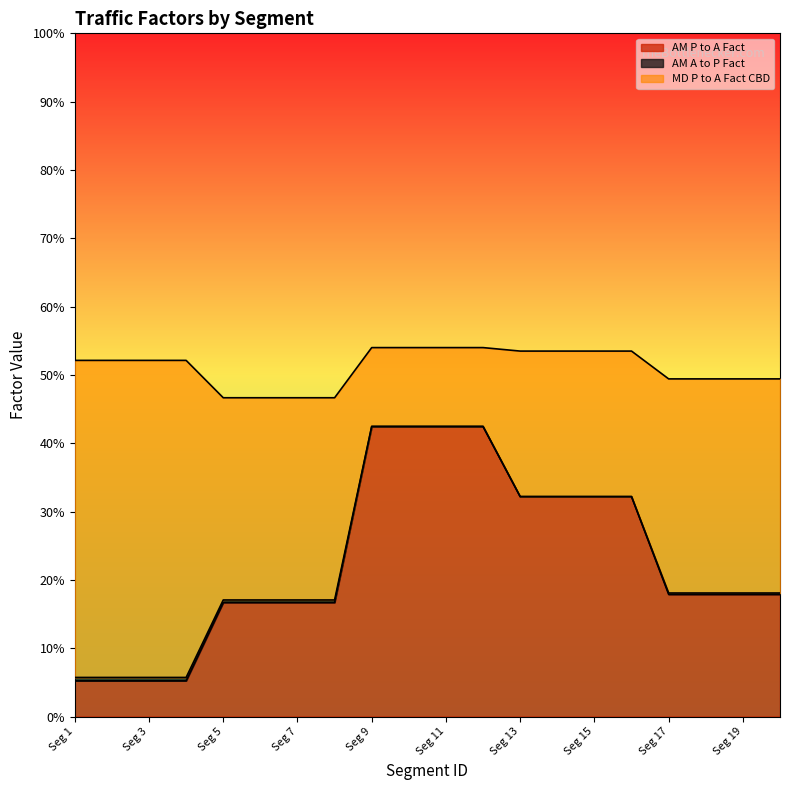

What is the greatest value displayed?

0.5